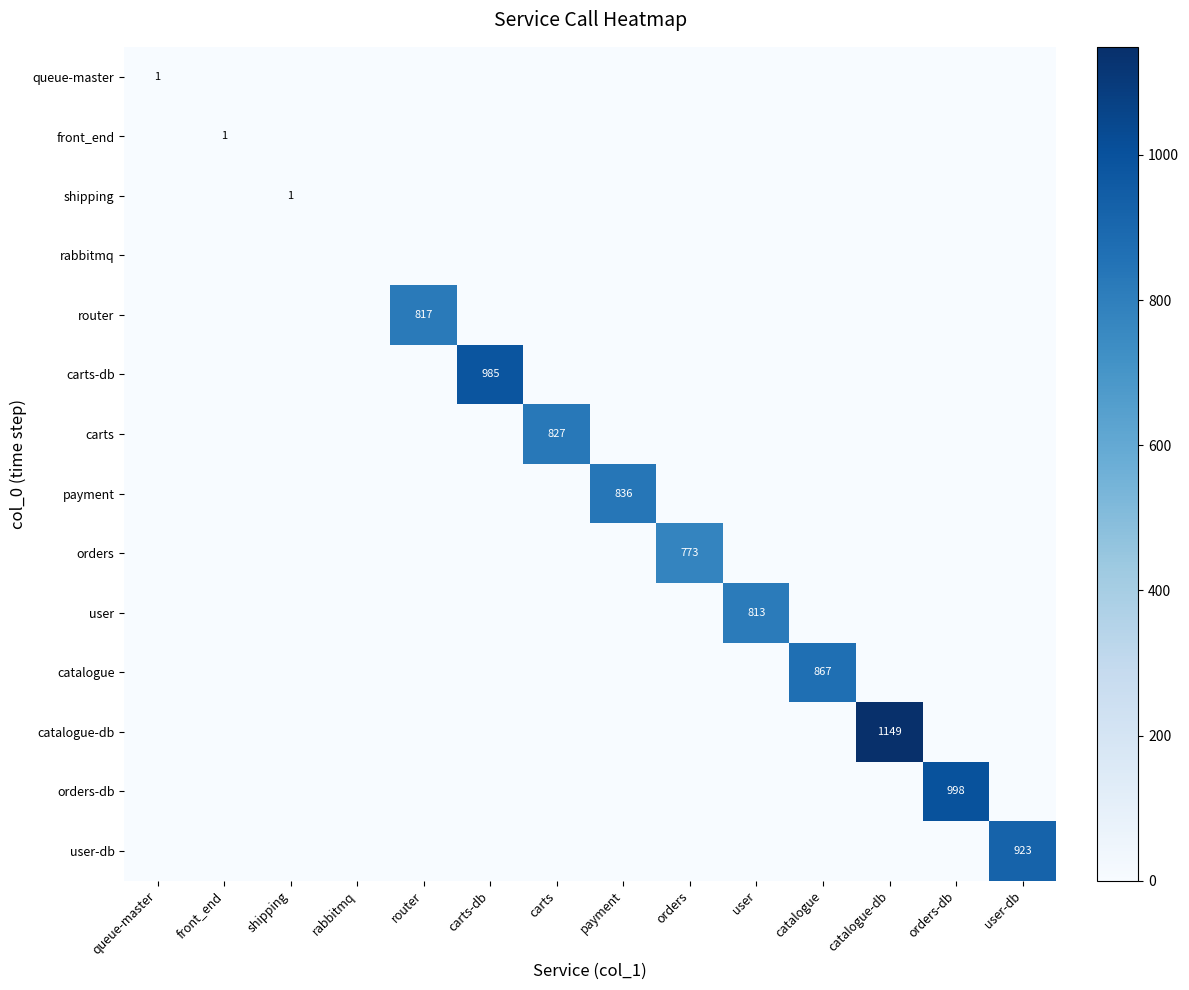

How many data points in carts are above 0?

1